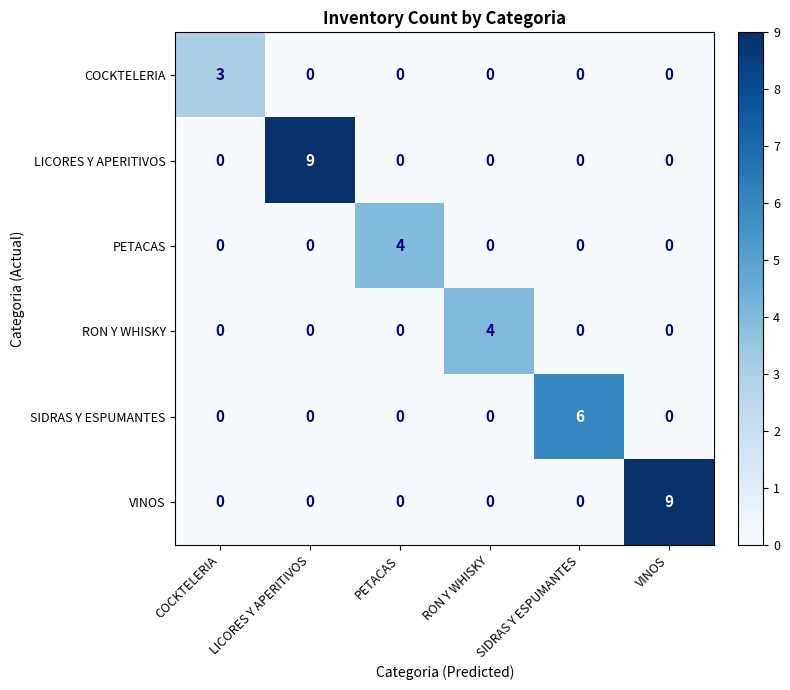

What is the spread (max minus min) of values at PETACAS?

4